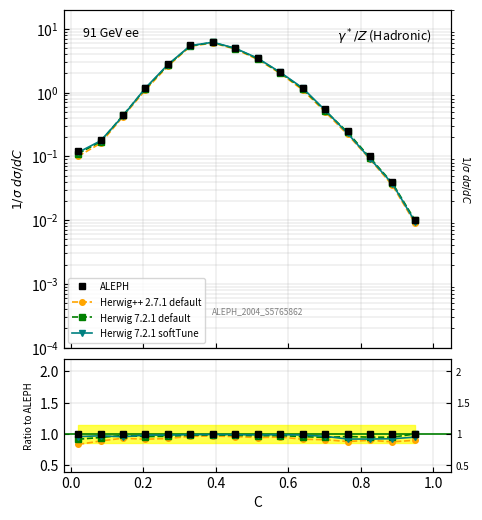

What is the lowest value of the Herwig 7.2.1 default series?

0.9